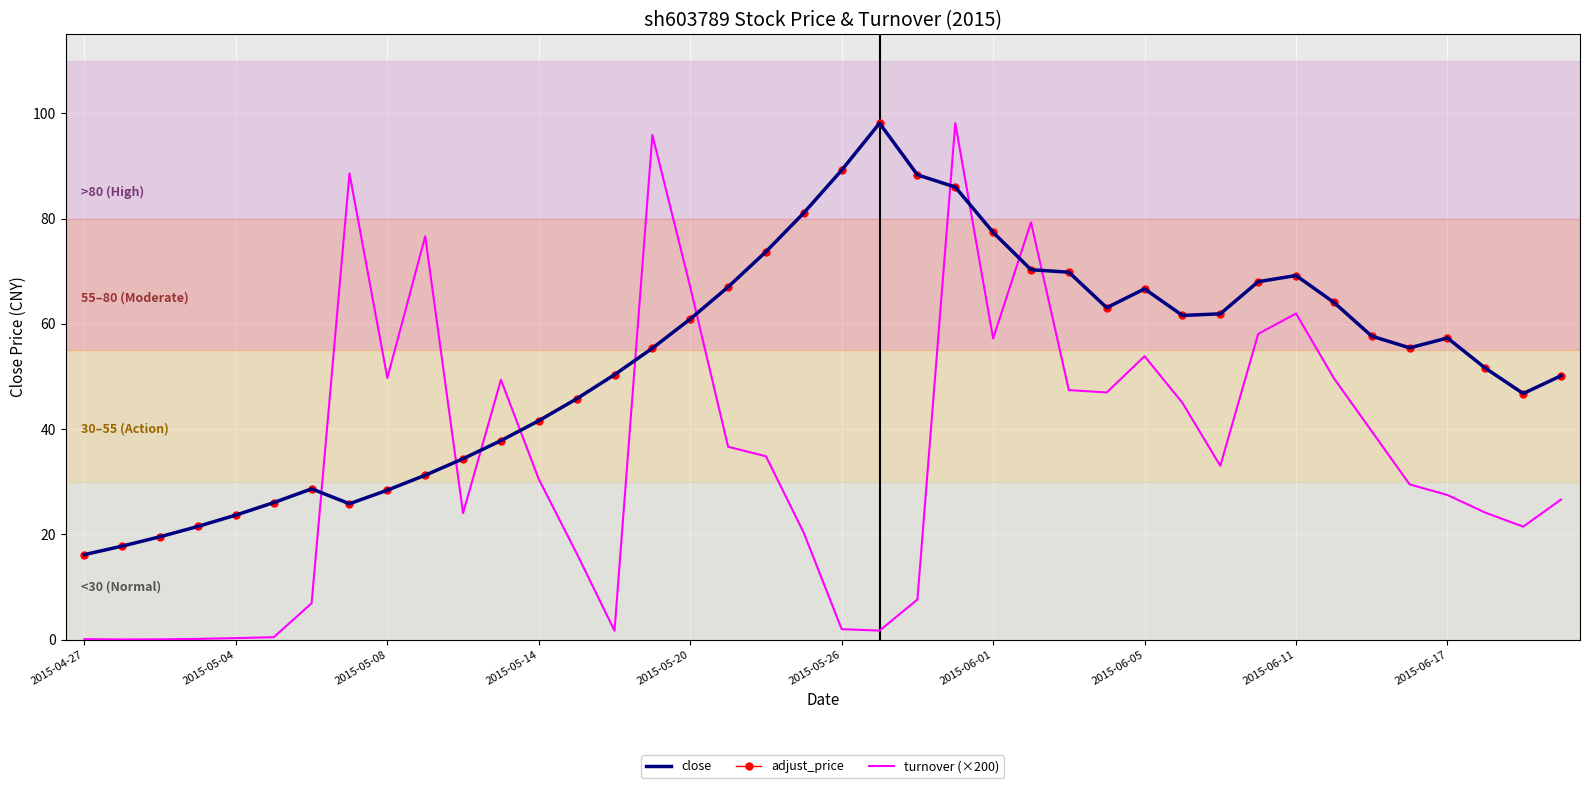

How many interior local peaks does the close series have?

5